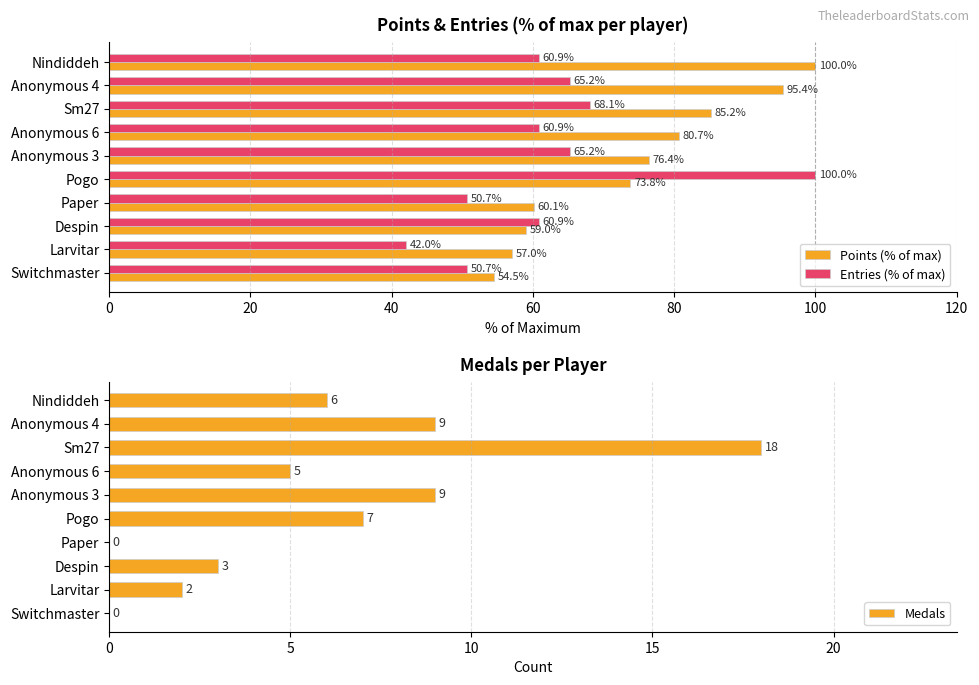

List the labels in order of Points (% of max) value, largest first.

Nindiddeh, Anonymous 4, Sm27, Anonymous 6, Anonymous 3, Pogo, Paper, Despin, Larvitar, Switchmaster